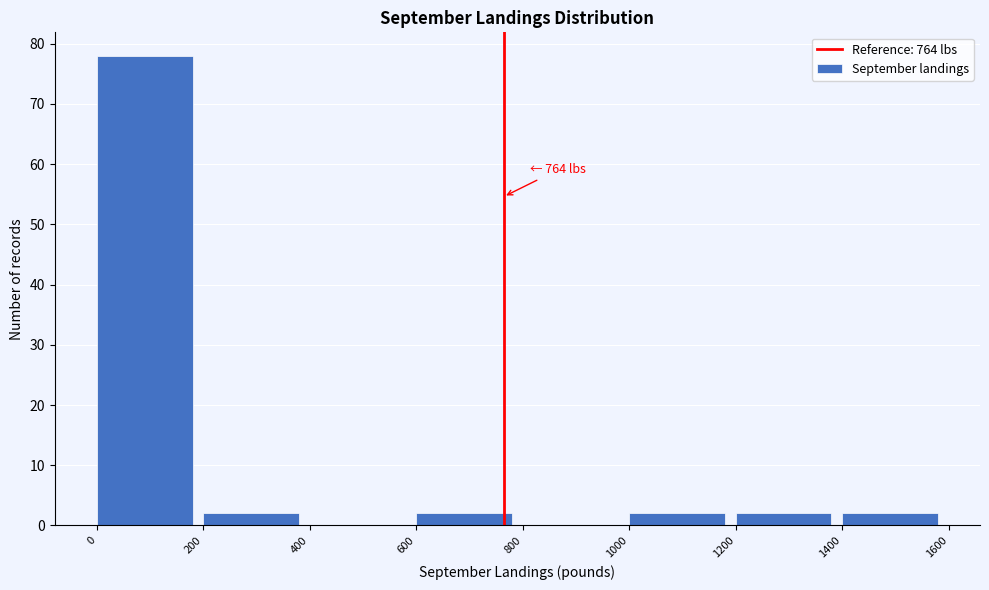

Which range on the x-axis has the tallest bar?

0 to 200